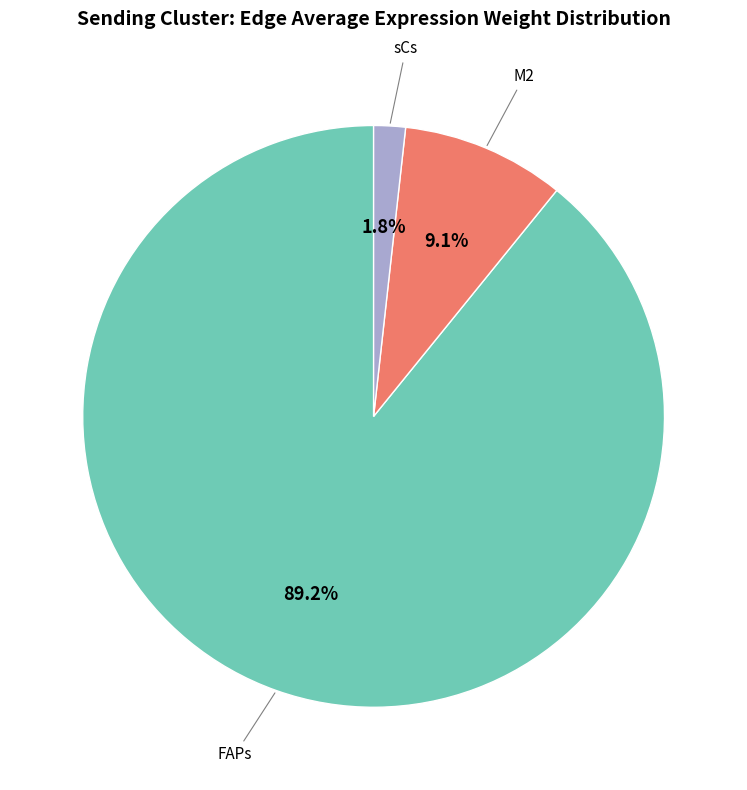

Is there any slice that represents more than half of the pie?

Yes